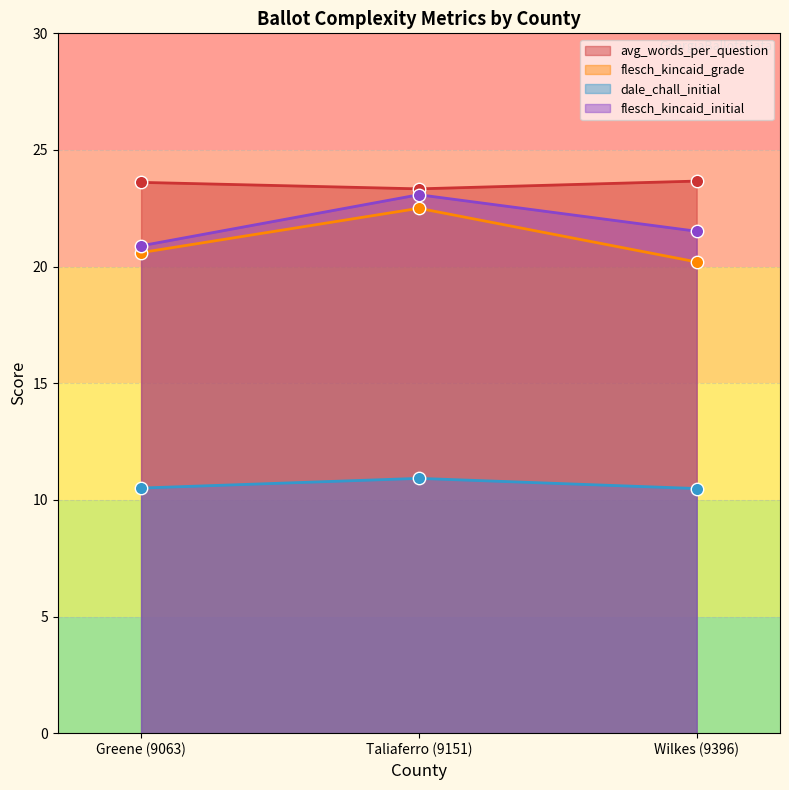

What is the total value across all series at Taliaferro (9151)?

79.8